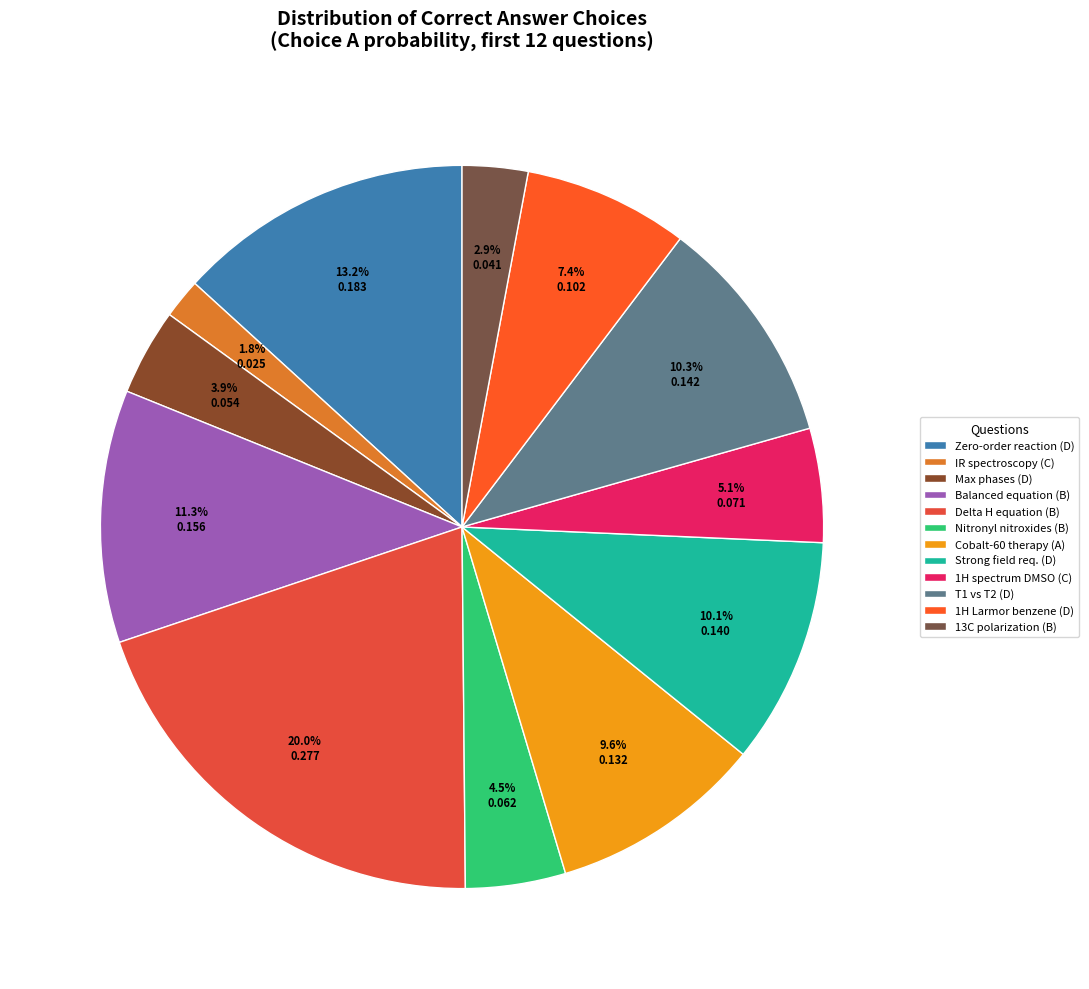

Count the number of slices in the pie.

12